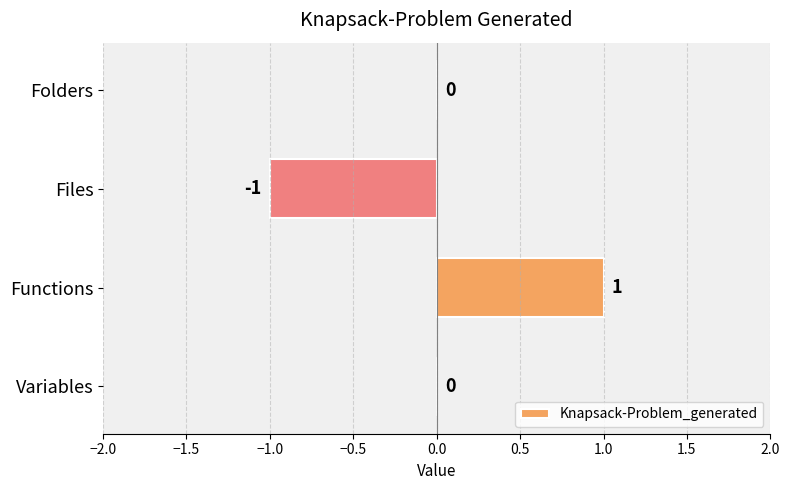

Which has a higher value, Files or Variables?

Variables